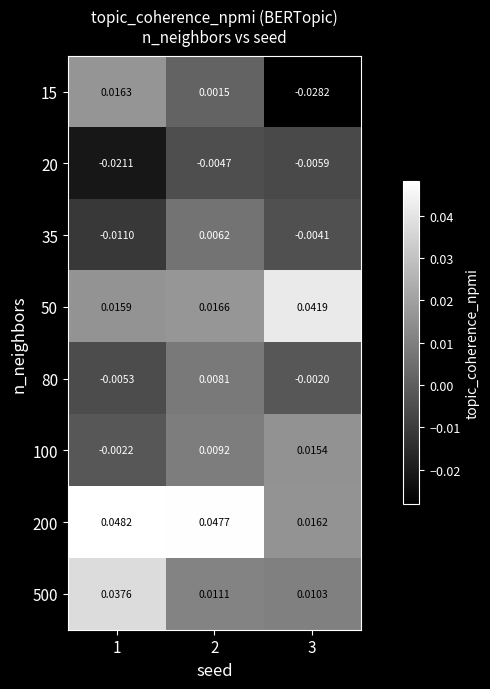

How many categories are shown in the chart?

3